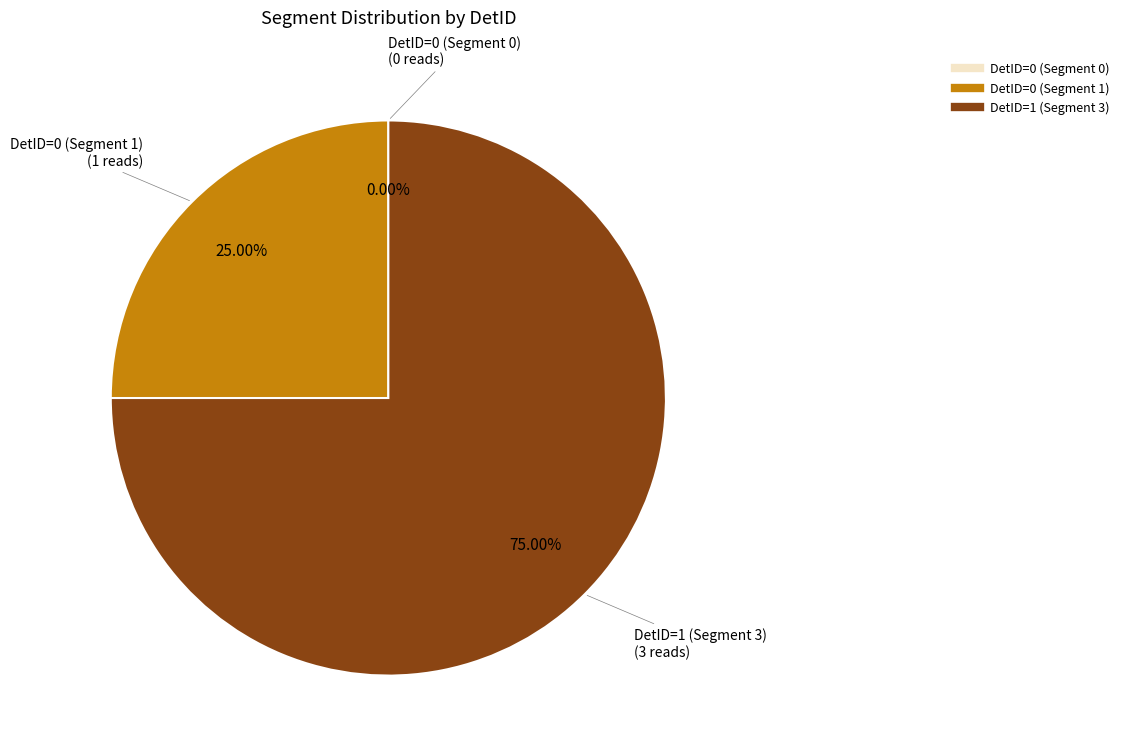

What is the ratio of the value at DetID=1 (Segment 3) to the value at DetID=0 (Segment 1)?

3.0